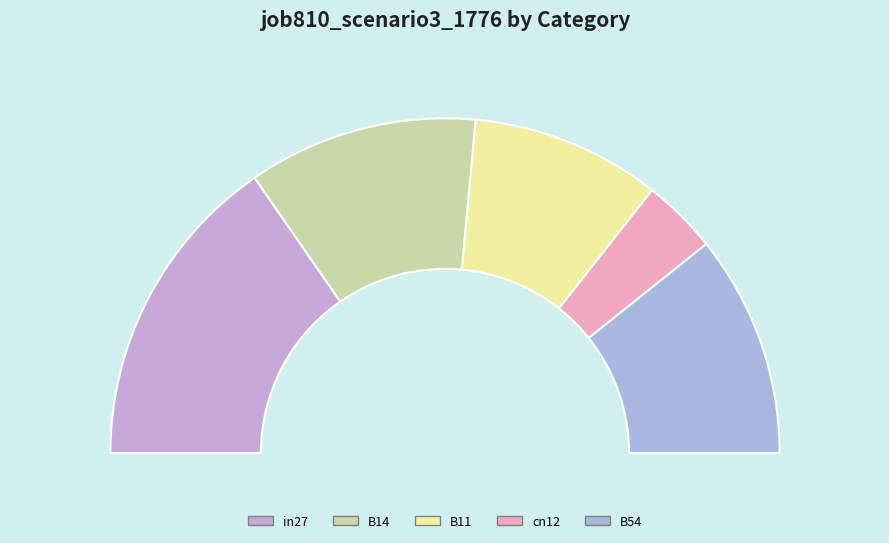

Is there any slice that represents more than half of the pie?

No